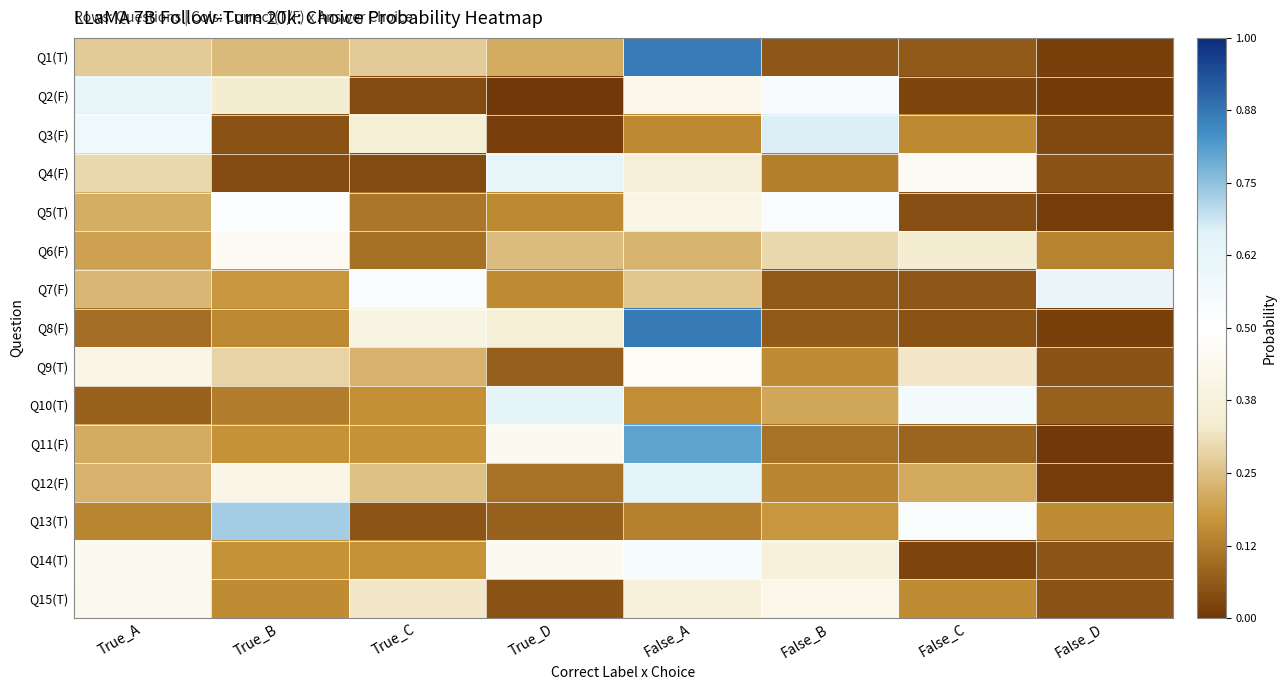

What is the total value across all series at True_A?

4.5